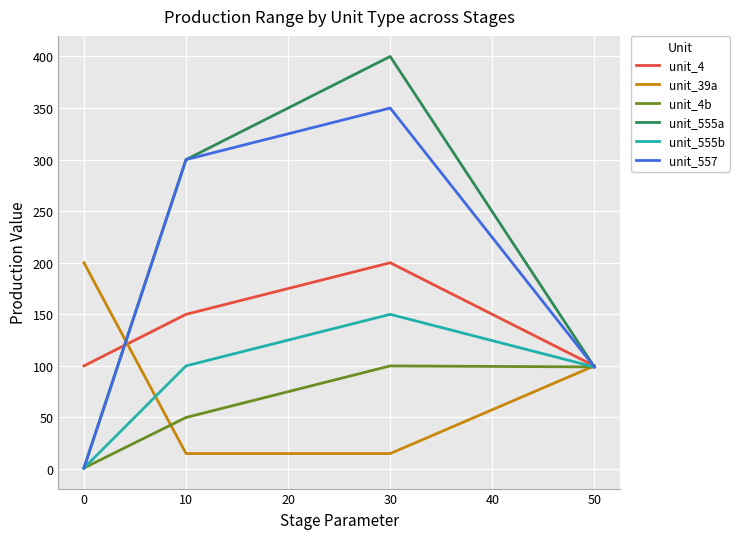

Which series has the largest range (max minus min)?

unit_555a